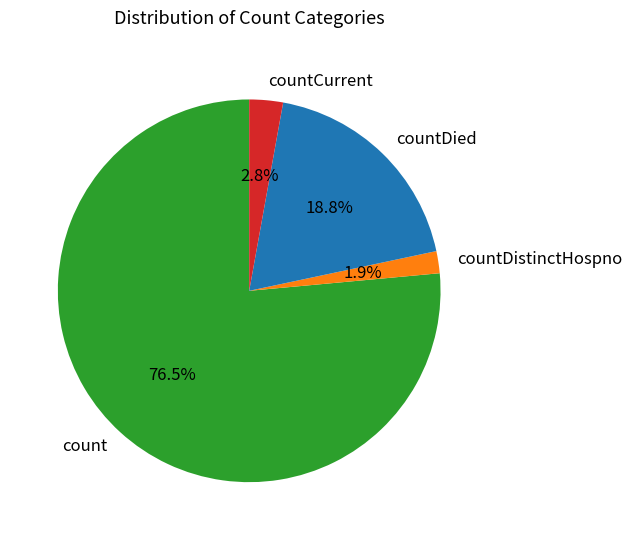

Rank the categories by value from lowest to highest.

countDistinctHospno, countCurrent, countDied, count